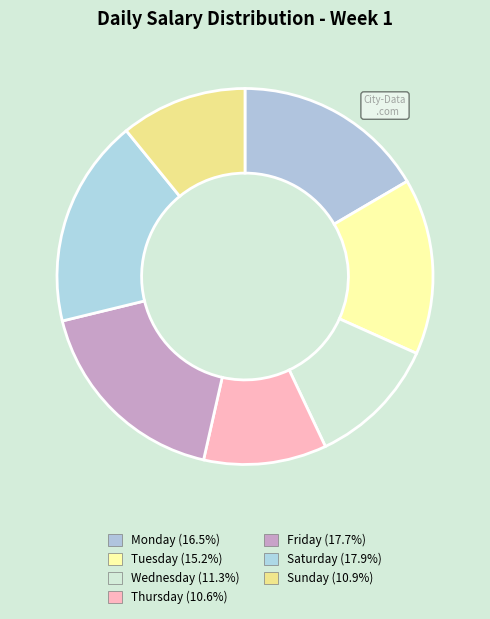

Does any single category account for the majority?

No